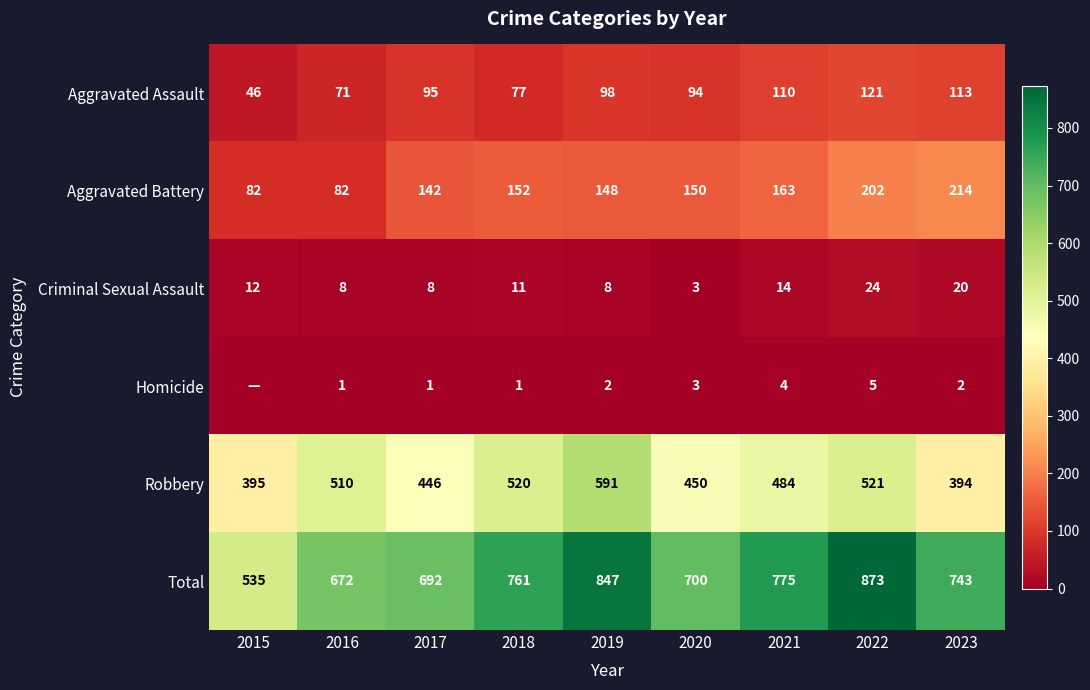

What is the greatest value displayed?

873